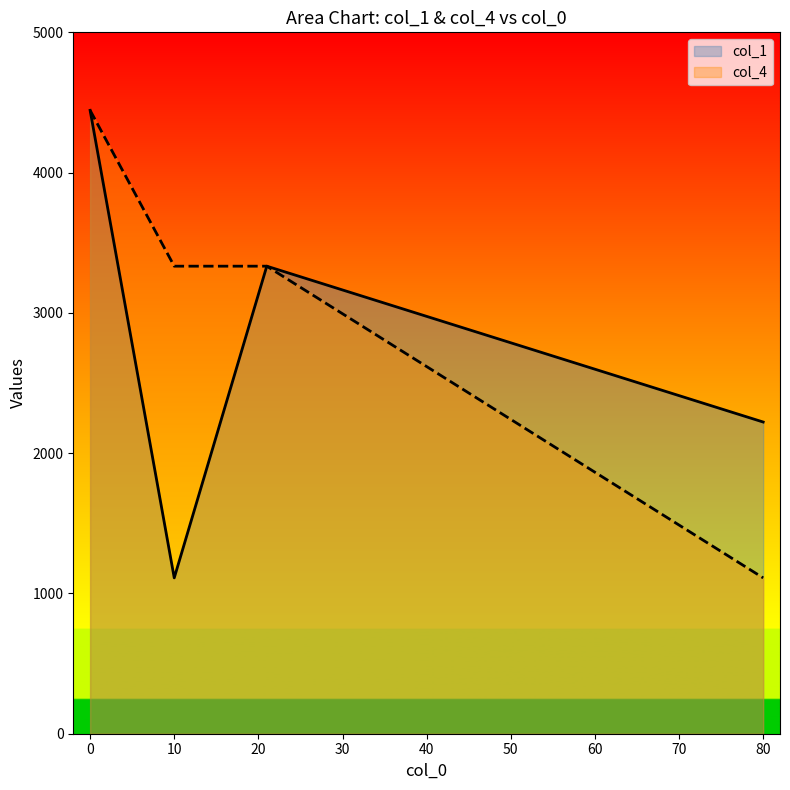

At which category does col_1 reach its first local valley?

10